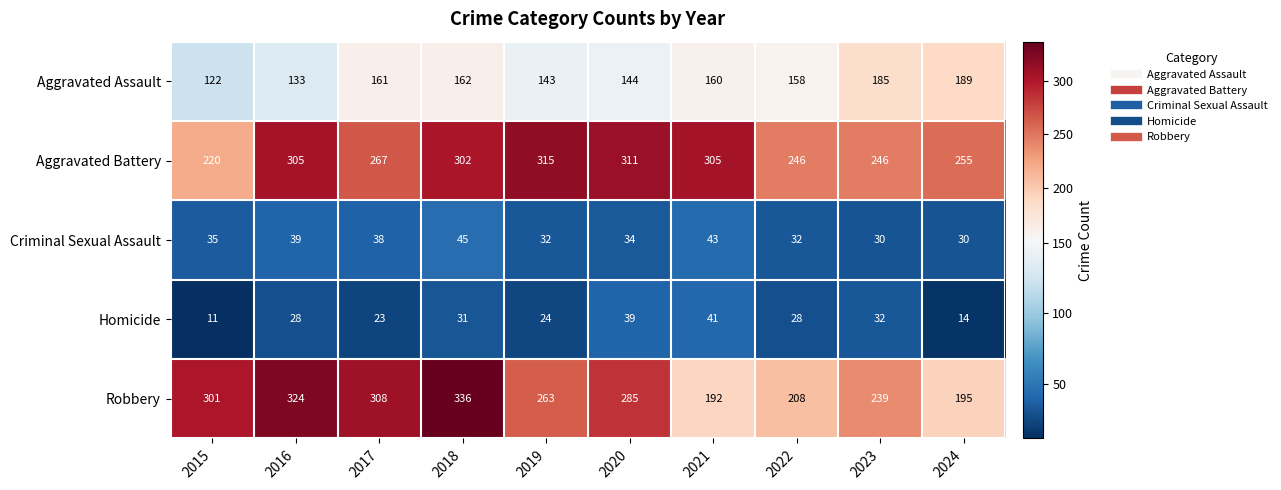

Which series has the widest spread of values?

Robbery